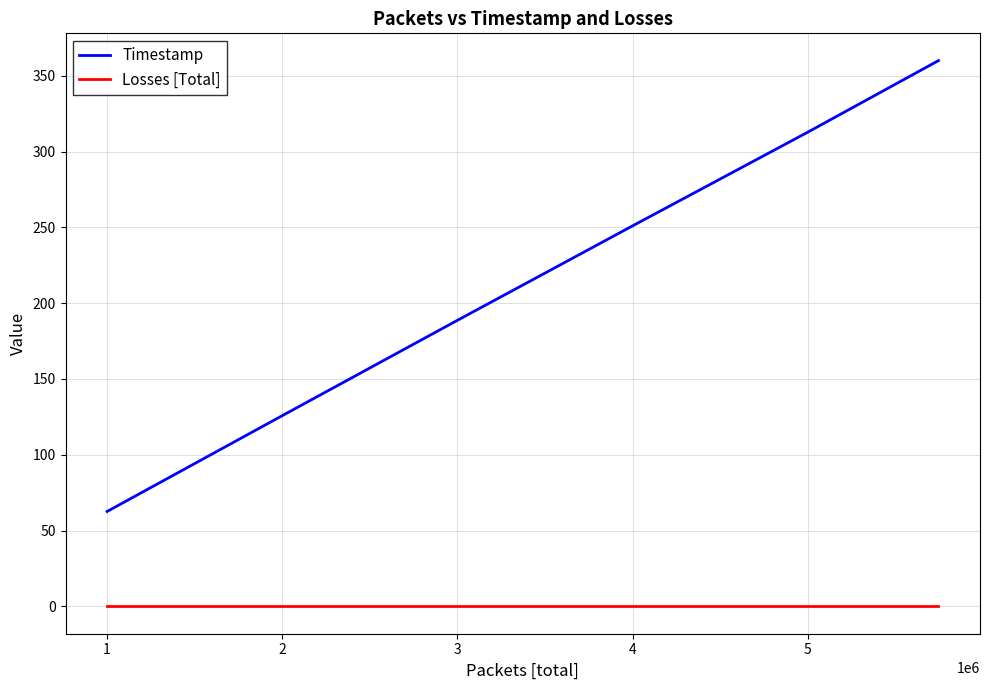

What is the difference between the maximum and minimum values in the Timestamp series?

297.4